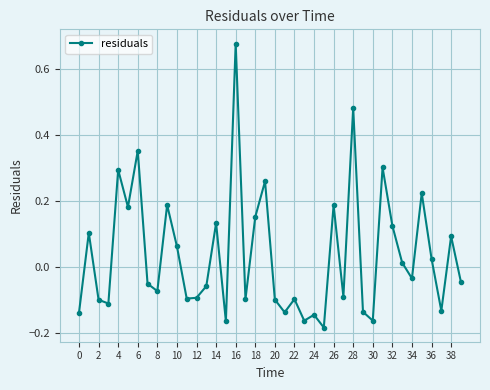

What is the sum of all values?

1.4